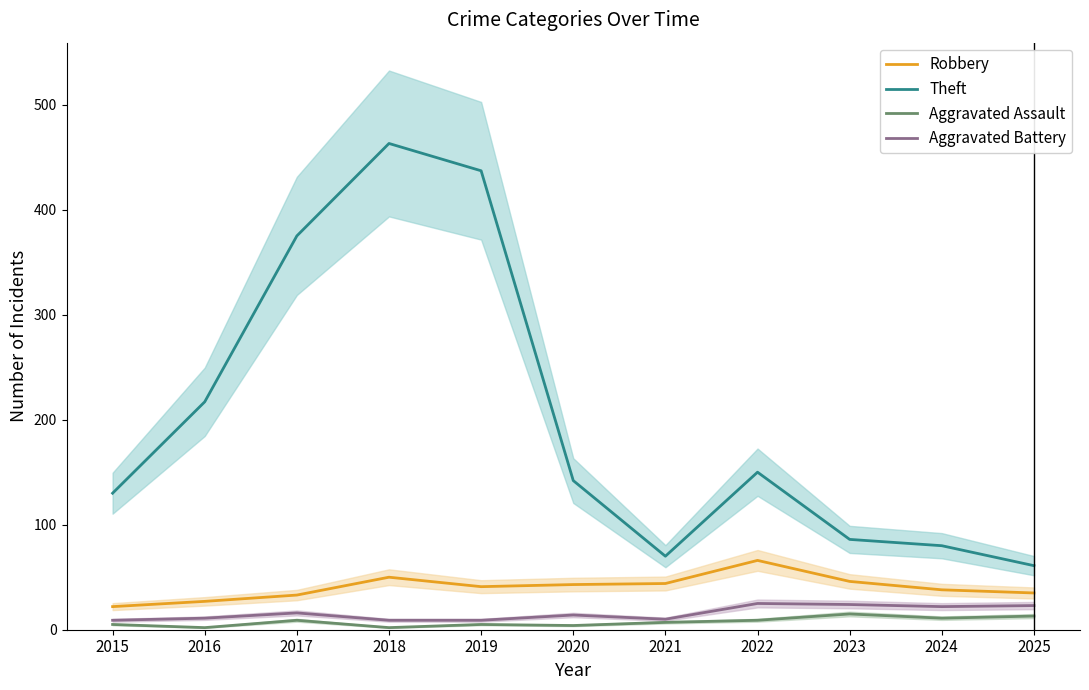

The value of Aggravated Battery at 2019 is 9. True or false?

True